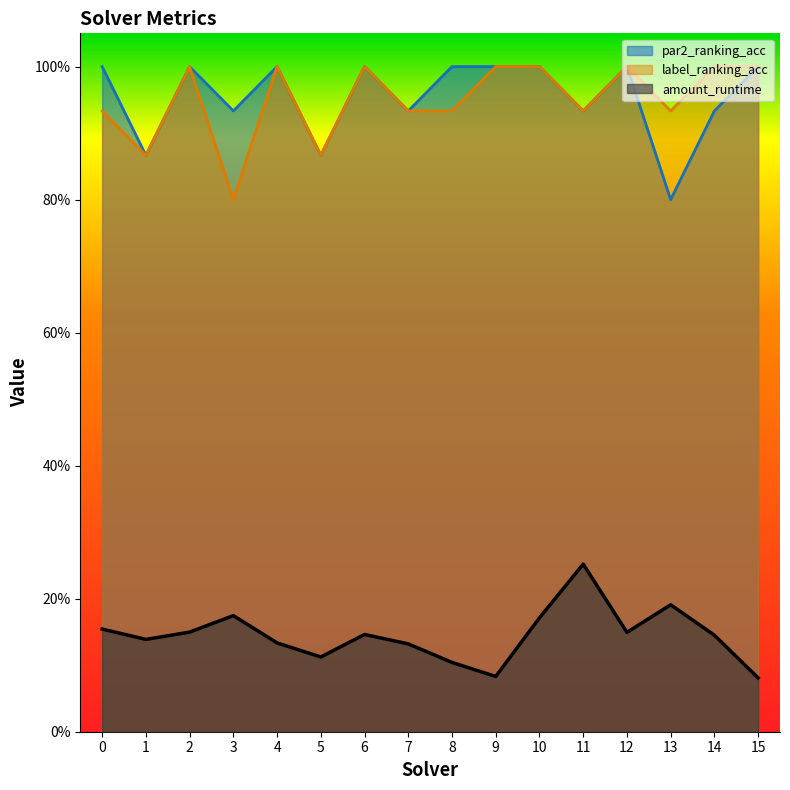

True or false: label_ranking_acc and par2_ranking_acc cross at least once.

False